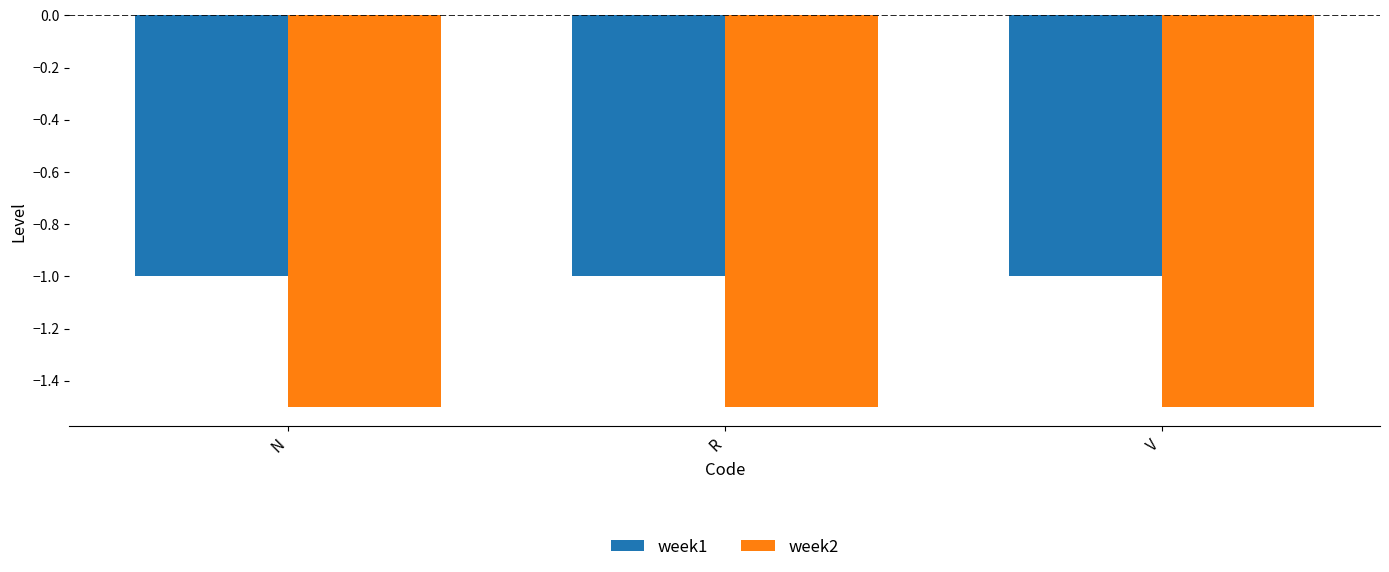

What is the sum of all week1 values?

-3.0